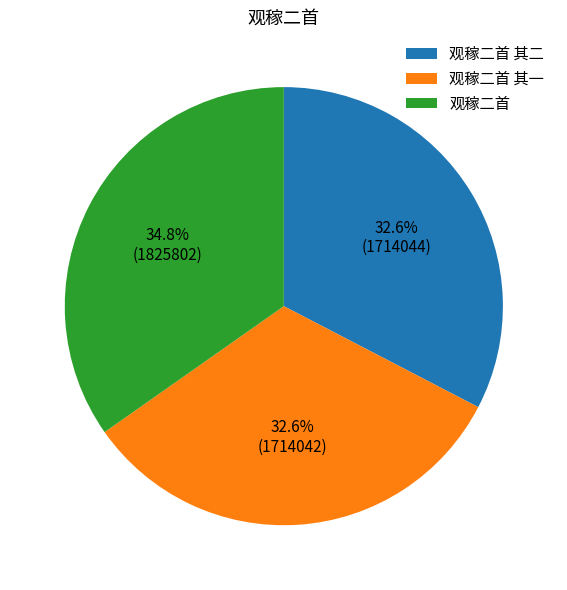

To the nearest percent, what is the combined percentage of 观稼二首 其一 and 观稼二首 其二?

65%